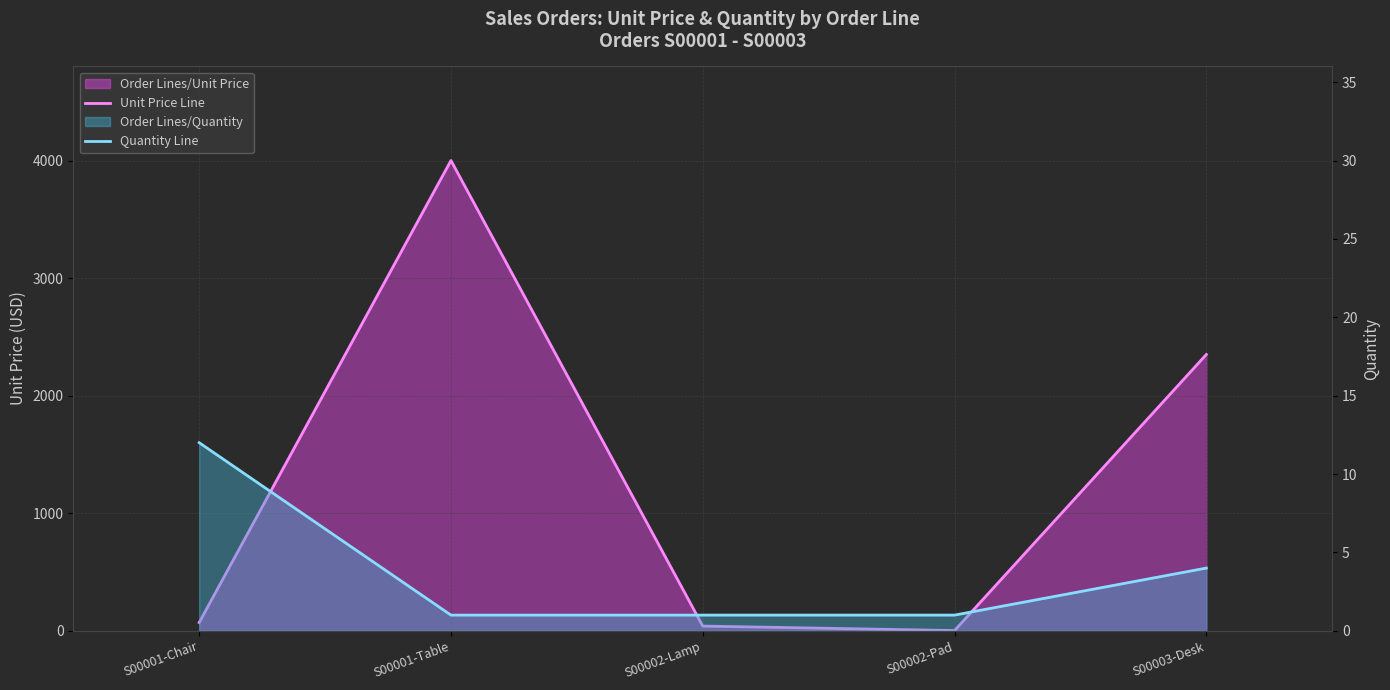

How many lines are shown in the chart?

2